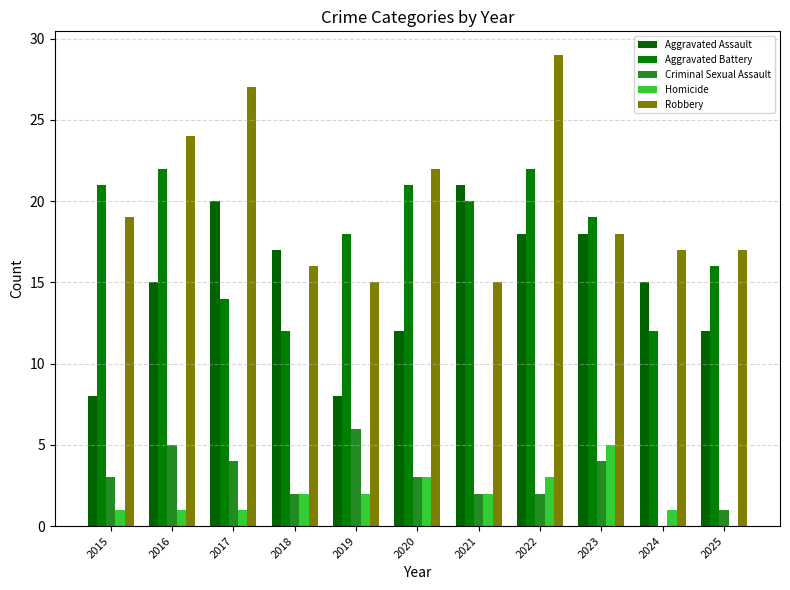

Count the number of categories in the chart.

11